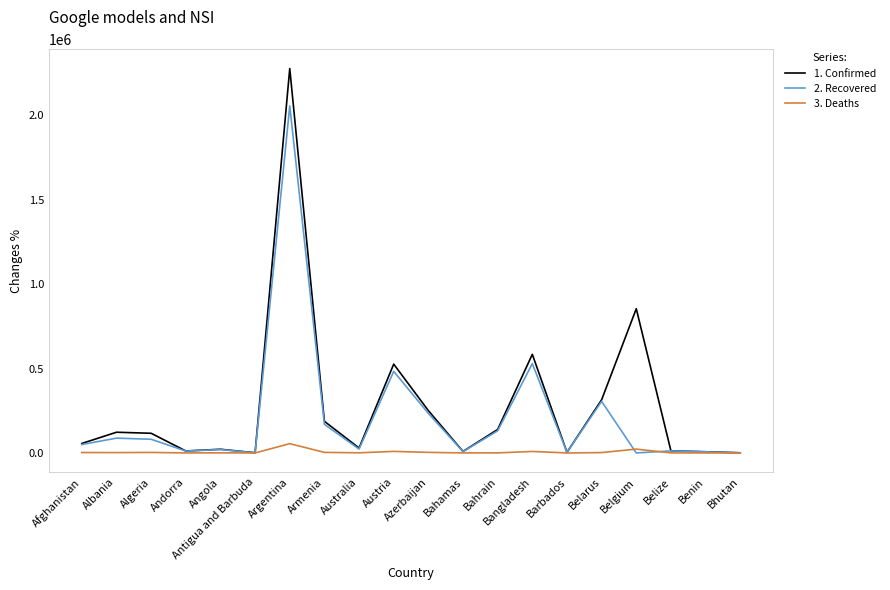

Is it true that 2. Recovered equals 183842 at Bangladesh?

False